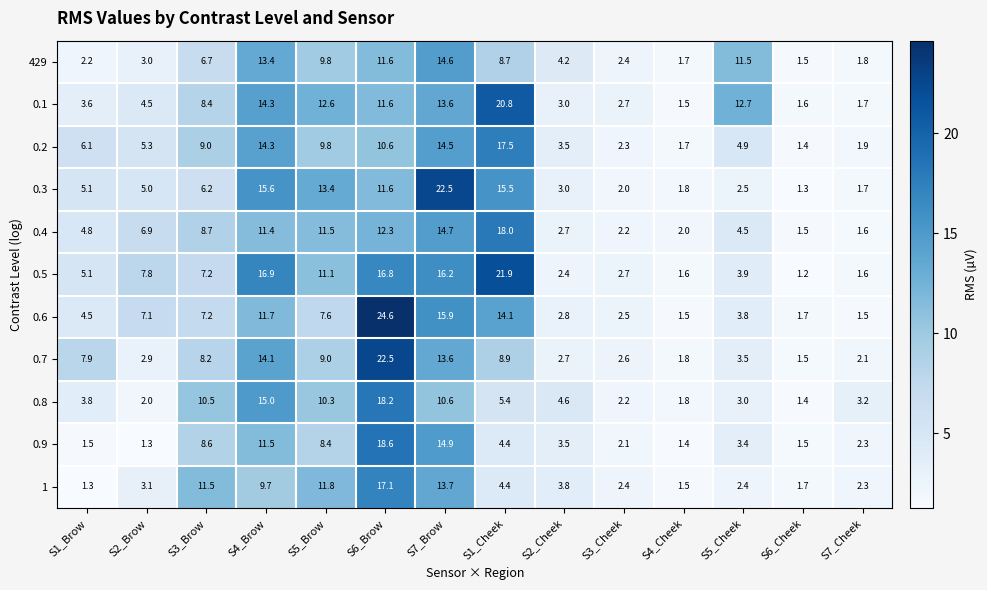

What is the difference between the second highest and second lowest values in the 0.5 series?

15.3